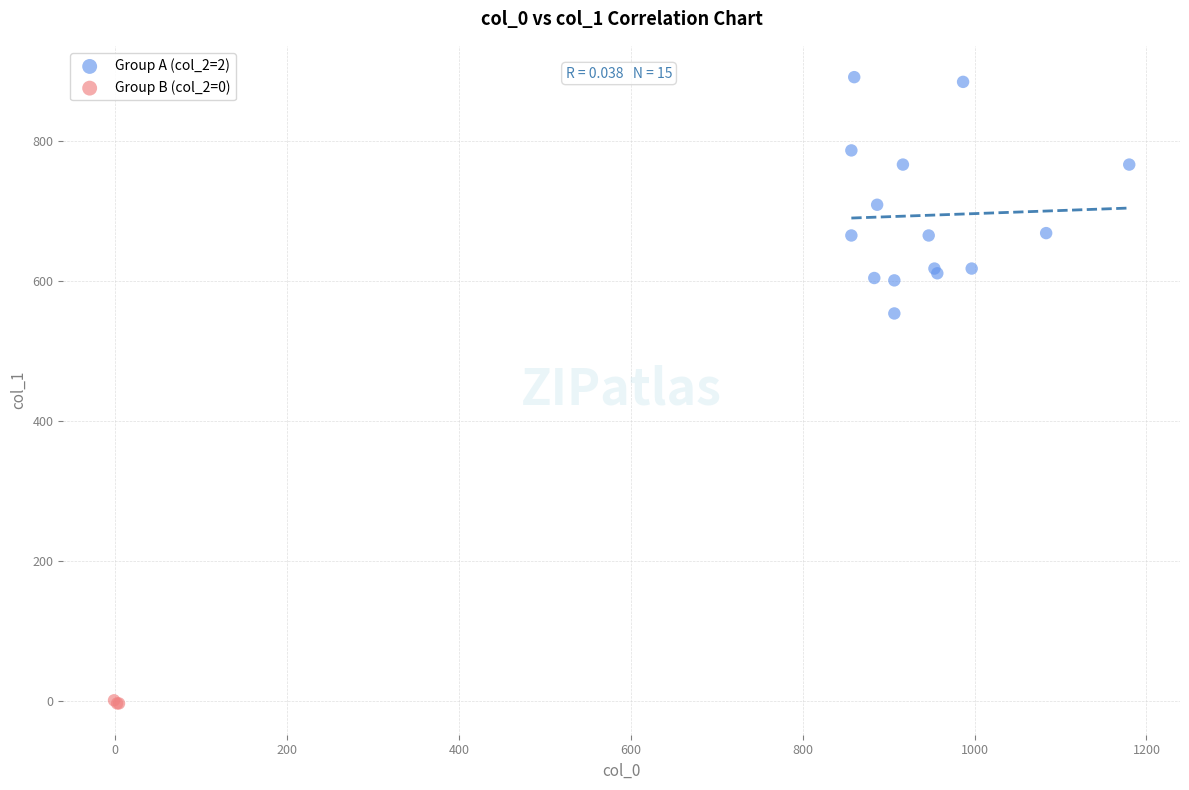

Which series contains the lowest Y value?

Group B (col_2=0)